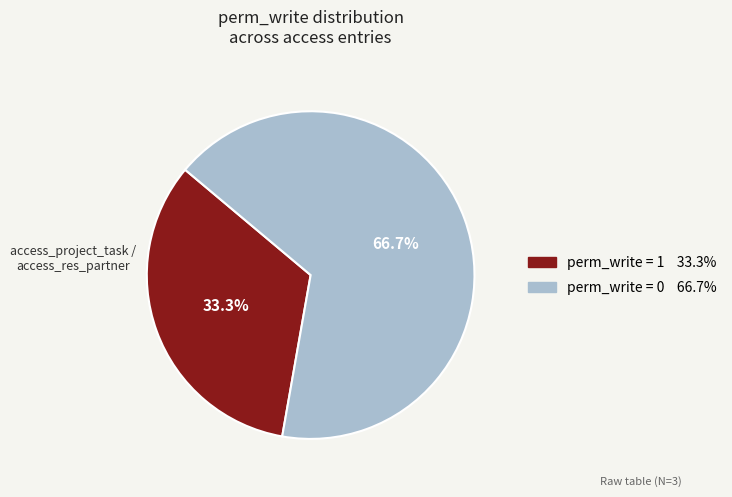

Does any single category account for the majority?

Yes